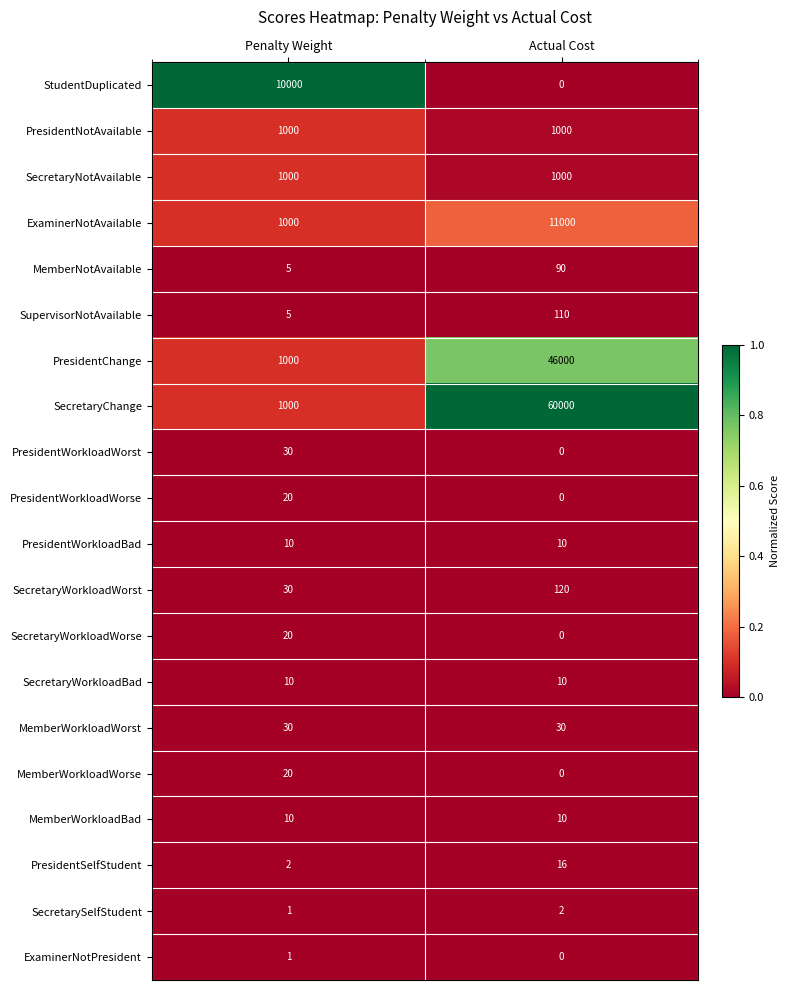

List the labels in order of ExaminerNotPresident value, smallest first.

Actual Cost, Penalty Weight